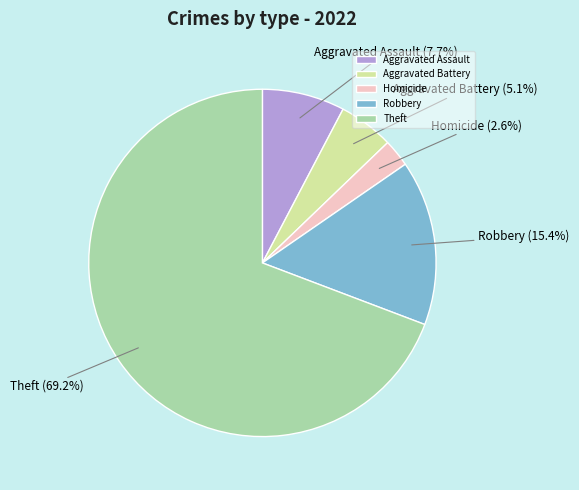

To the nearest percent, what percentage of the pie is Theft?

69%